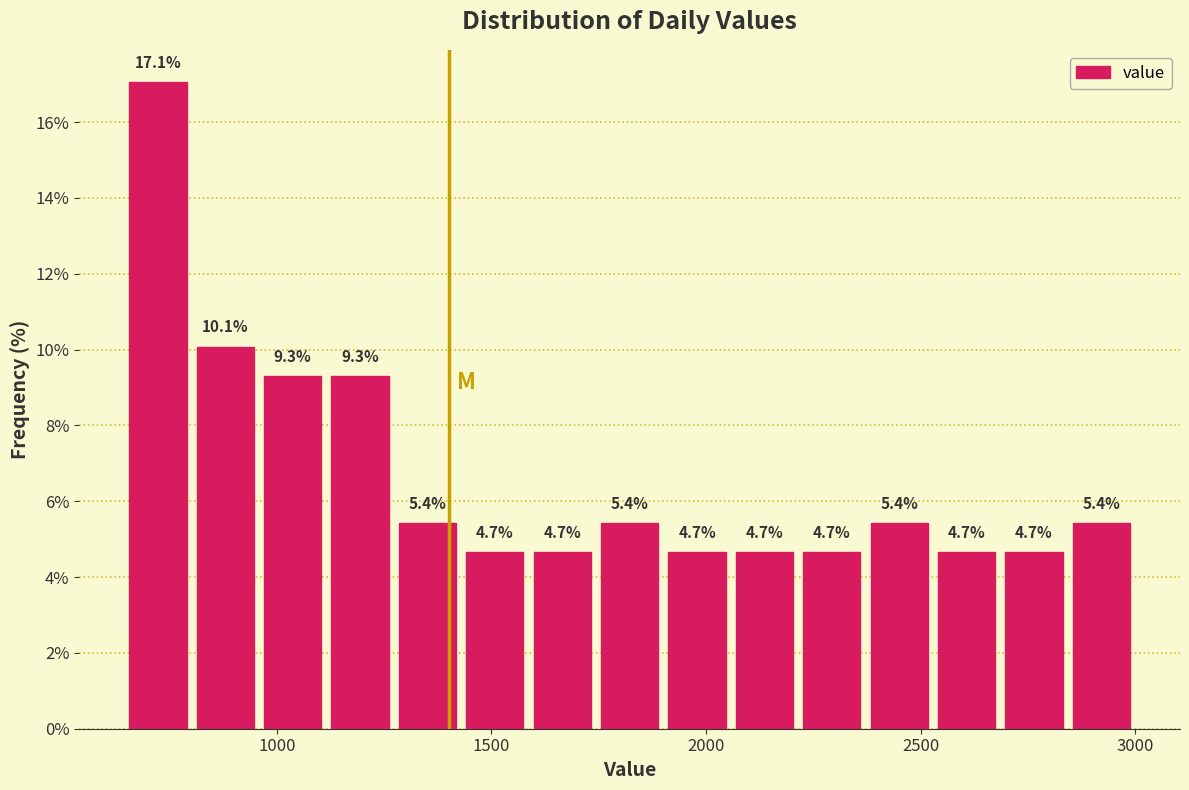

Around what value on the x-axis is the tallest bar? Give the approximate position of its centre, as read against the axis.

700